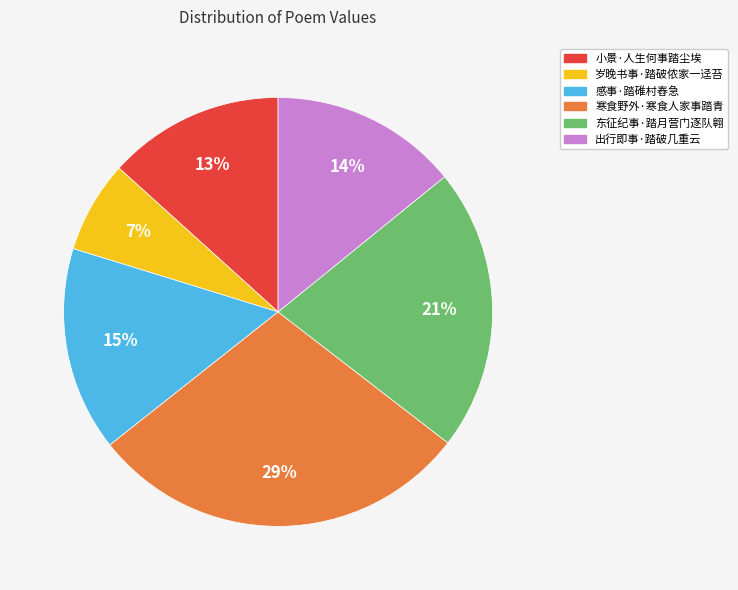

Which slice is the largest?

寒食野外·寒食人家事踏青